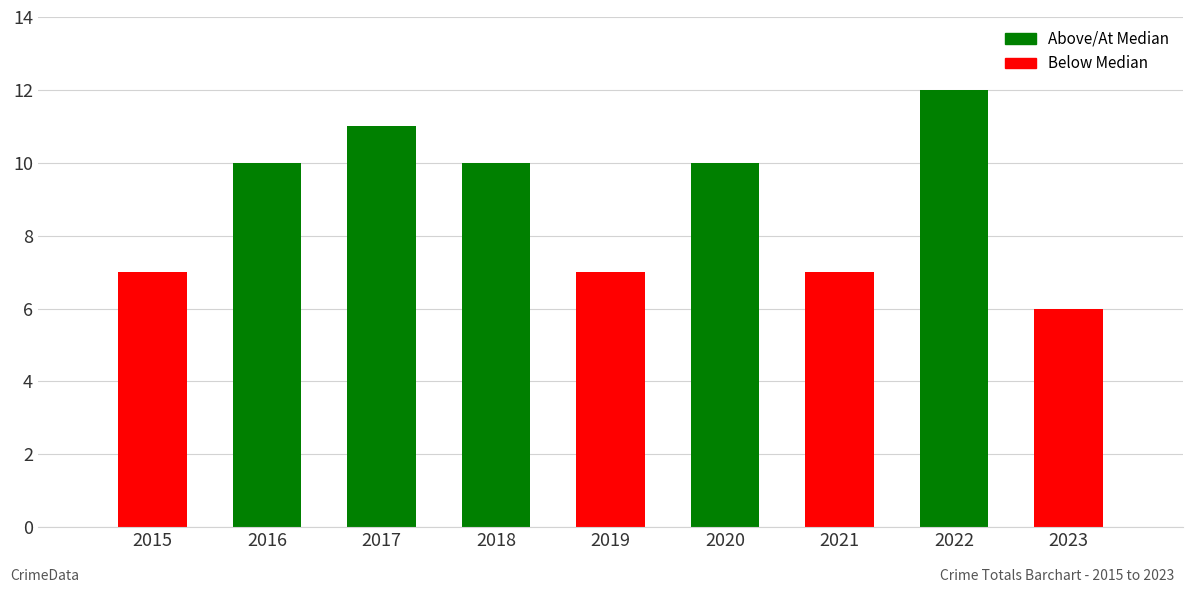

Which has a higher value, 2019 or 2017?

2017